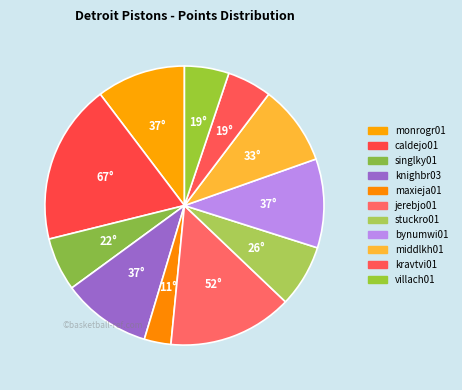

The jerebjo01 slice represents 14% of the pie. True or false?

True